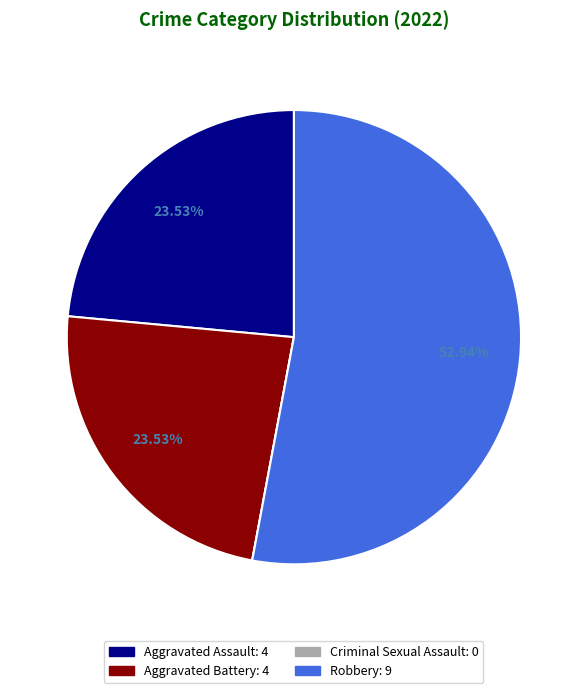

What percentage is the Aggravated Assault slice, to the nearest percent?

24%